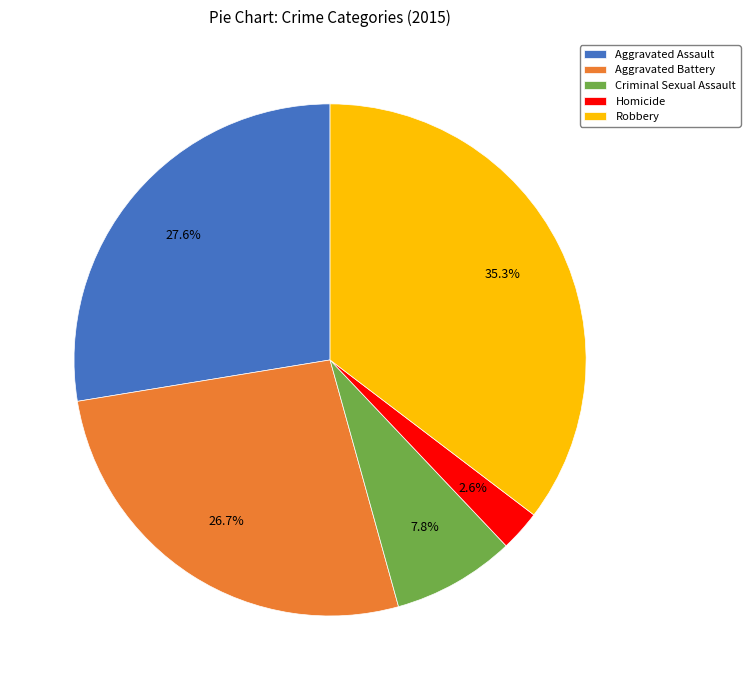

Which category has the smallest portion of the pie?

Homicide